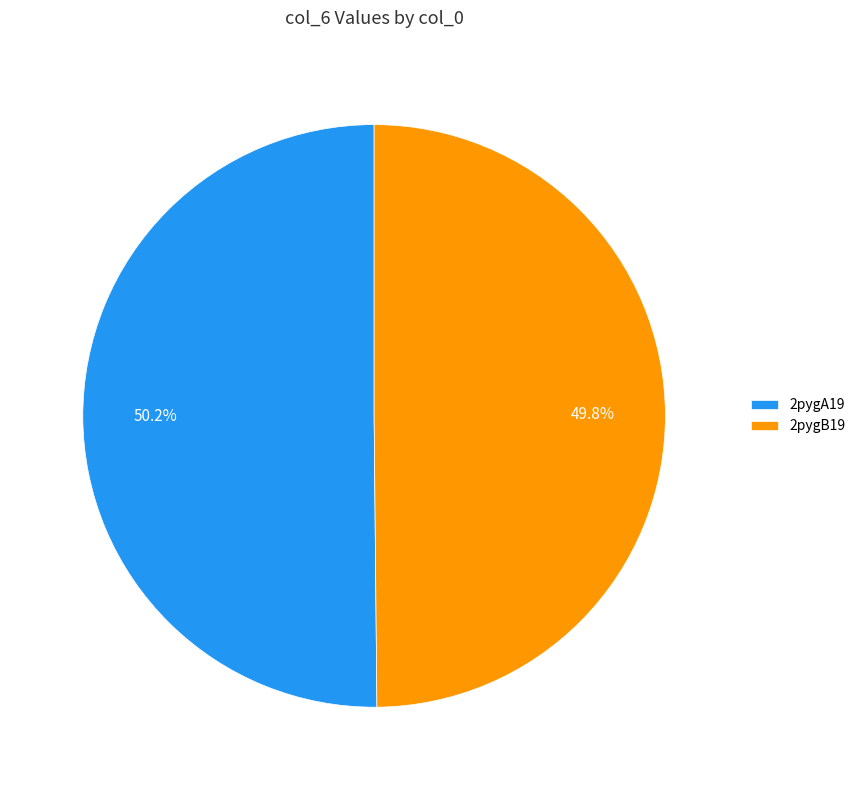

Is there a majority slice in this chart?

Yes